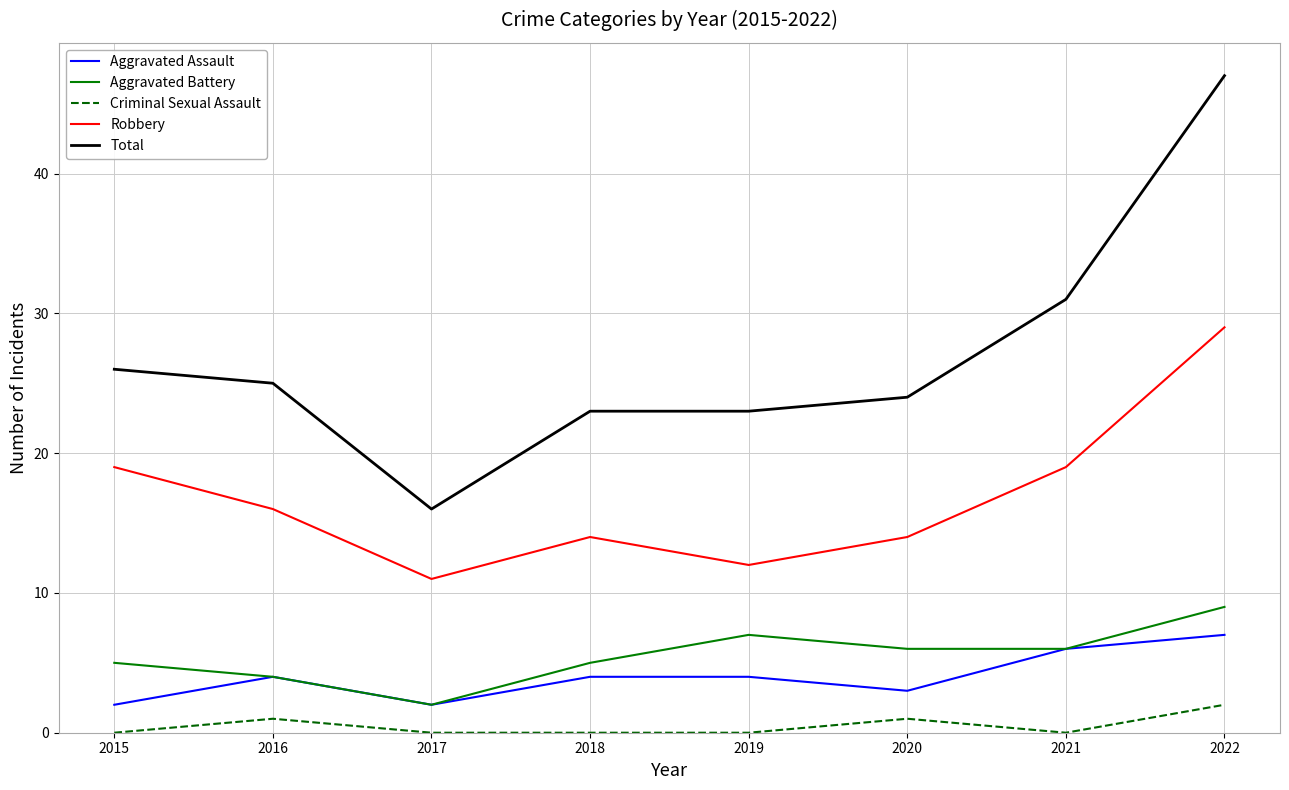

The value of Total at 2021 is 15. True or false?

False